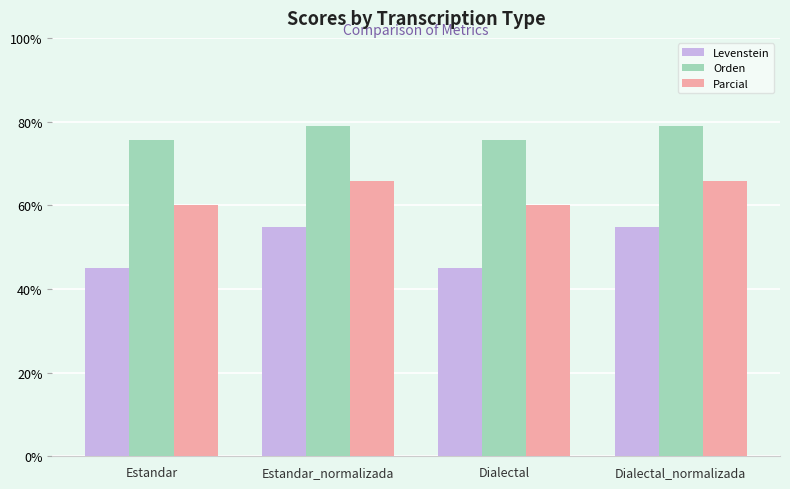

Which series has the widest spread of values?

Levenstein